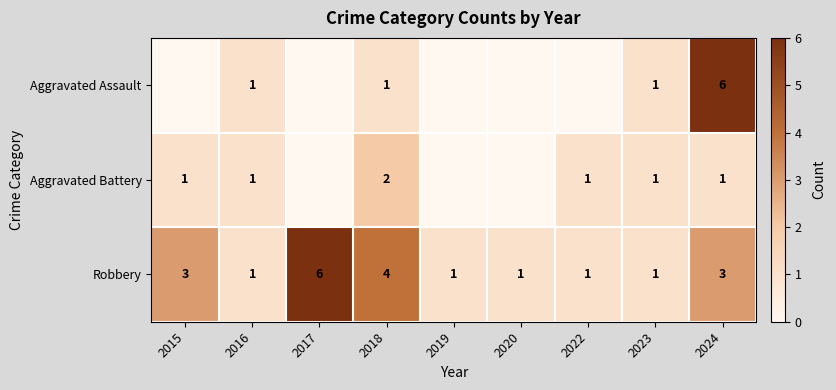

Count the Robbery values in the range 1 to 3.

7